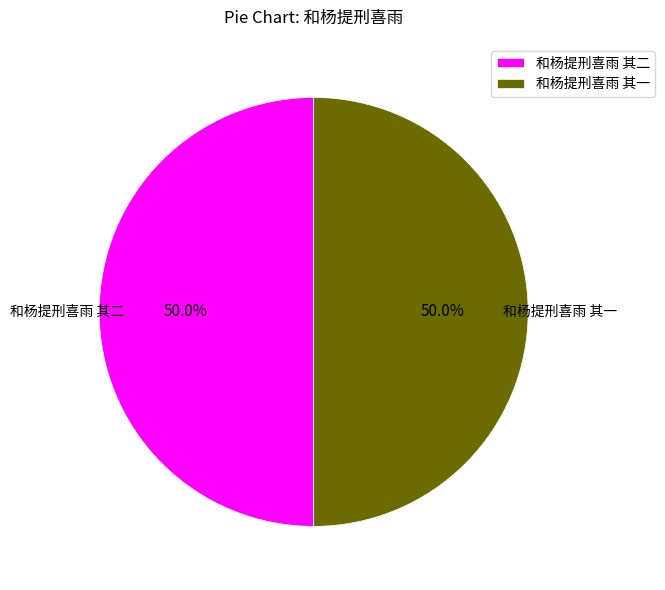

How many segments does this pie chart have?

2